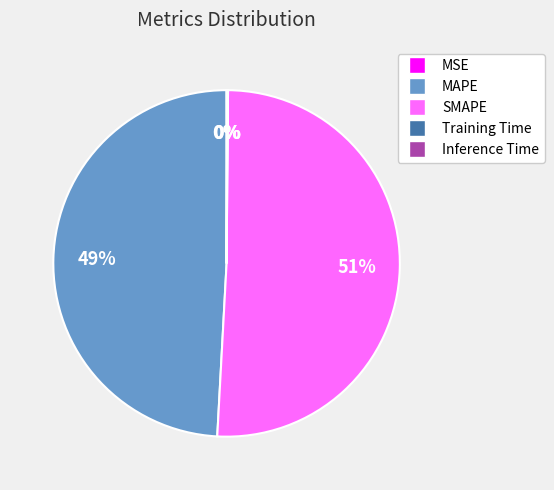

What percentage is the SMAPE slice, to the nearest percent?

51%